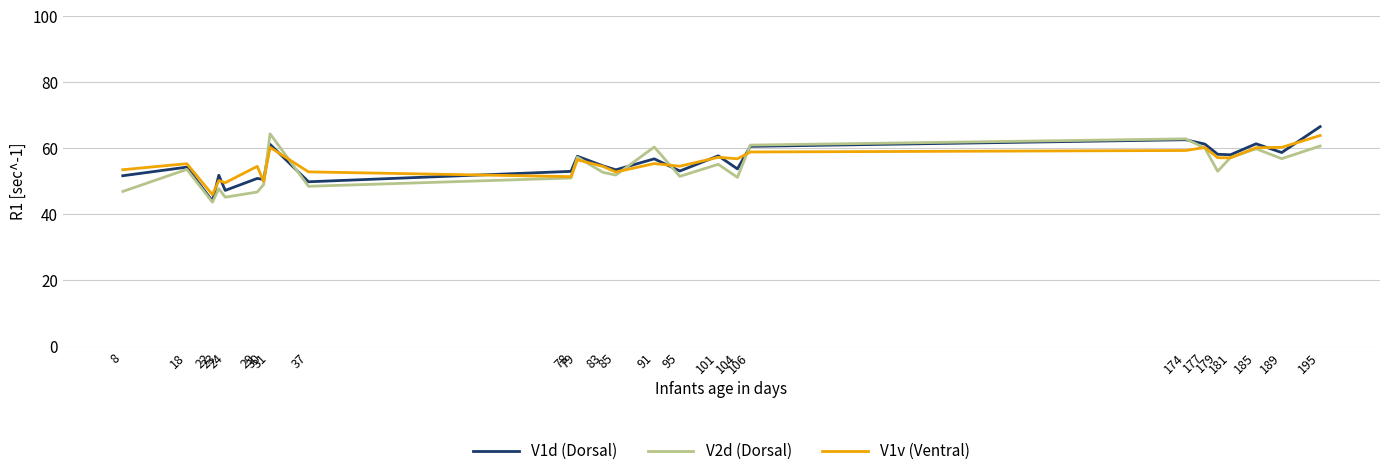

What is the smallest value displayed?

43.7